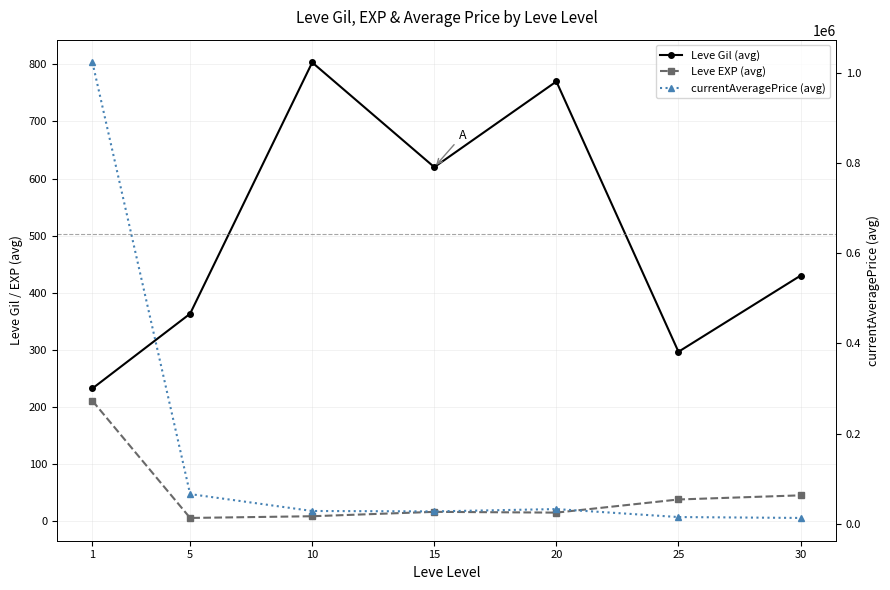

Reading right to left, transcribe all the data shown in this chart.

Leve Gil (avg): 30=430.0	25=296.7	20=770.0	15=620.0	10=803.3	5=363.3	1=232.5
Leve EXP (avg): 30=45.2	25=38.0	20=15.0	15=16.3	10=8.7	5=5.7	1=210.7
currentAveragePrice (avg): 30=13490.8	25=15468.5	20=33133.5	15=27984.7	10=28910.2	5=66367.0	1=1022666.5